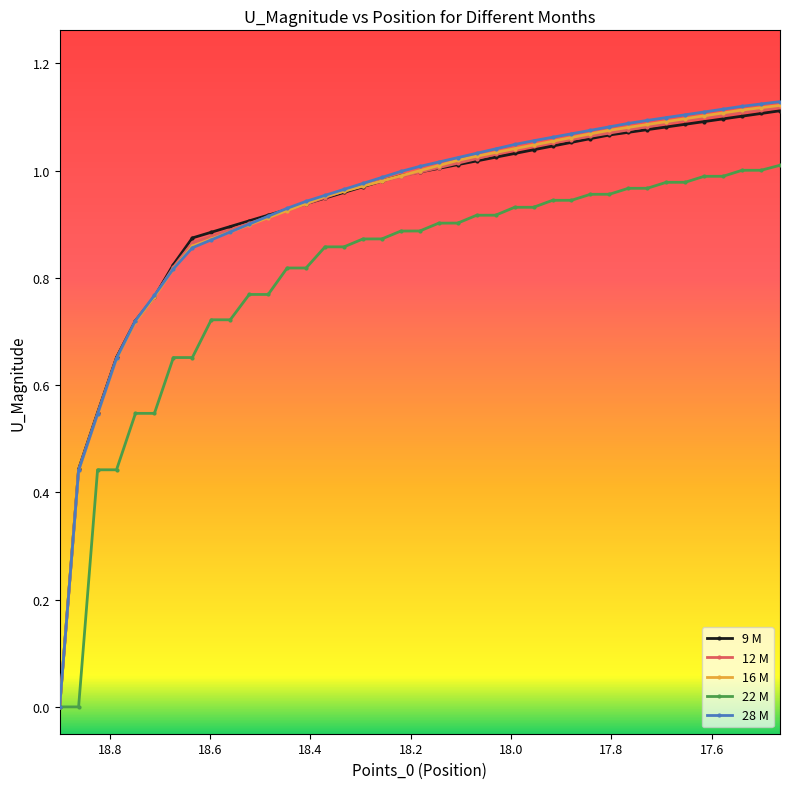

Does the chart have visible grid lines?

No